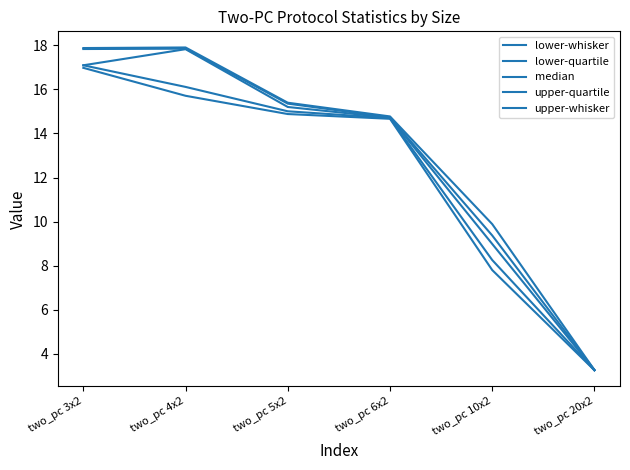

Is the value of upper-whisker at two_pc 6x2 greater than the value of median at two_pc 6x2?

Yes